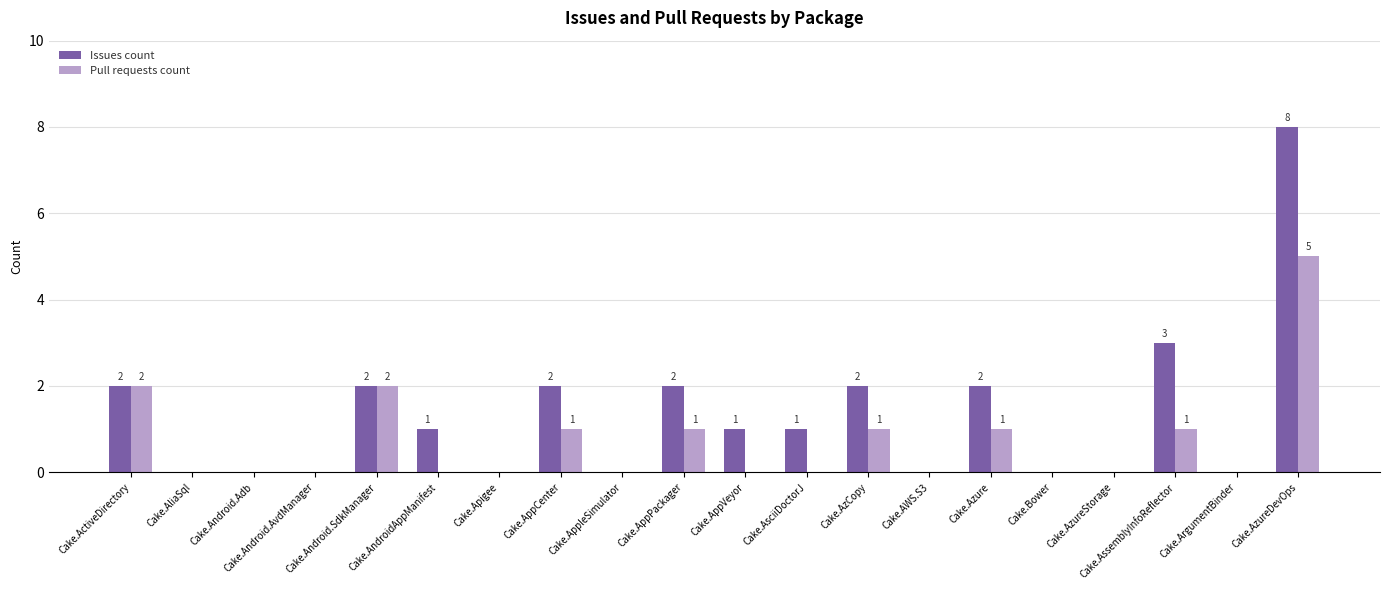

What is the highest value of the Issues count series?

8